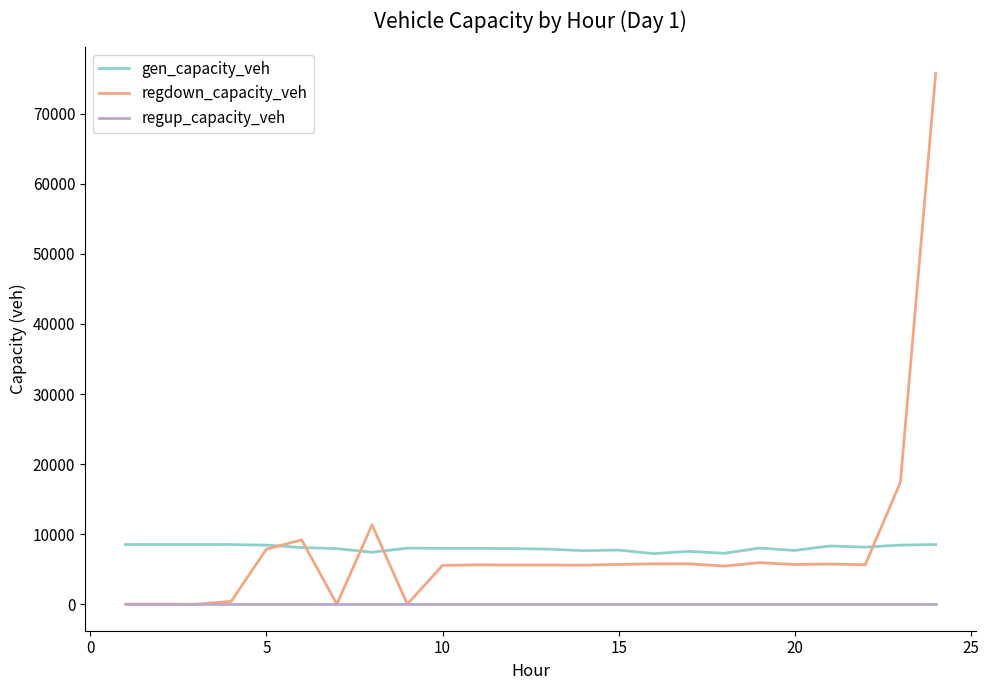

What is the difference between the second highest and second lowest values in the gen_capacity_veh series?

1247.1